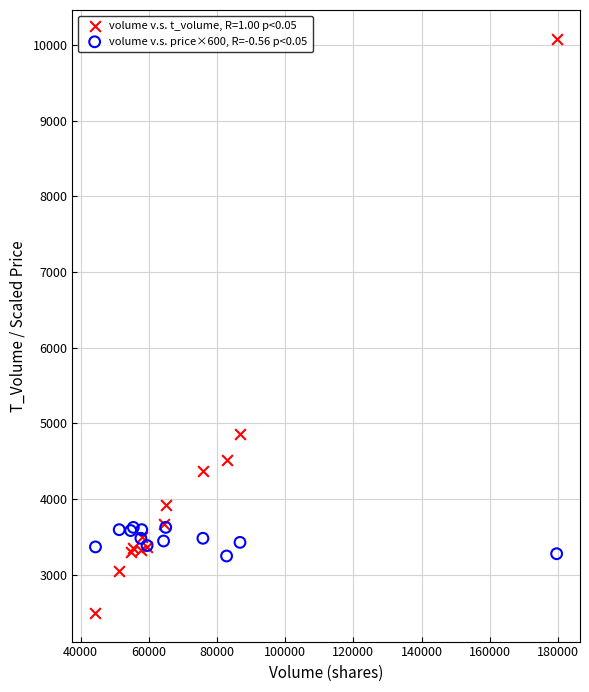

Which series reaches the minimum Y coordinate?

volume v.s. t_volume, R=1.00 p<0.05